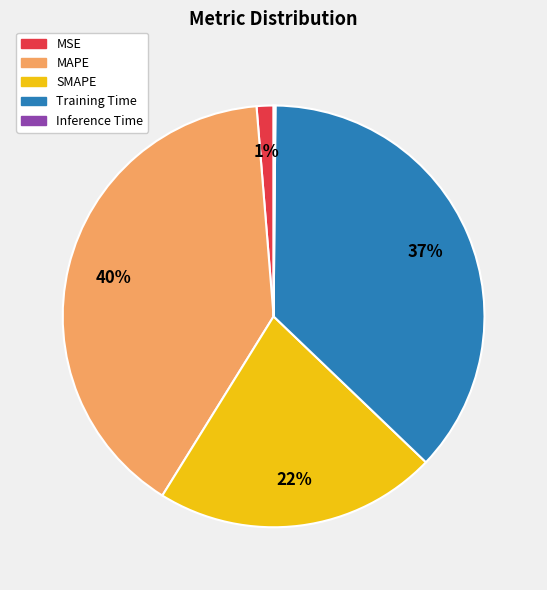

Is MAPE the majority of the pie?

No